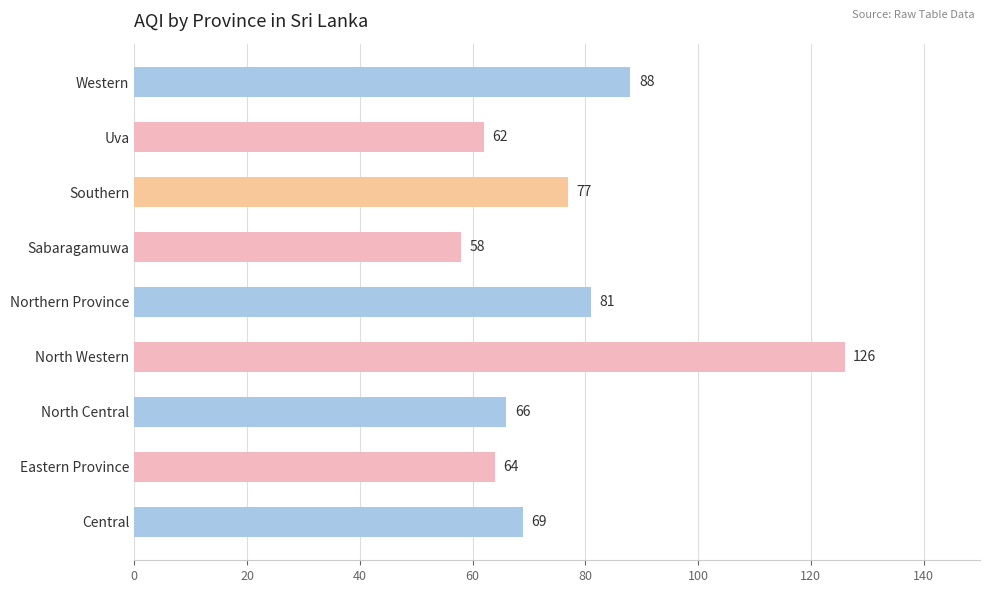

What is the maximum value shown in the chart?

126